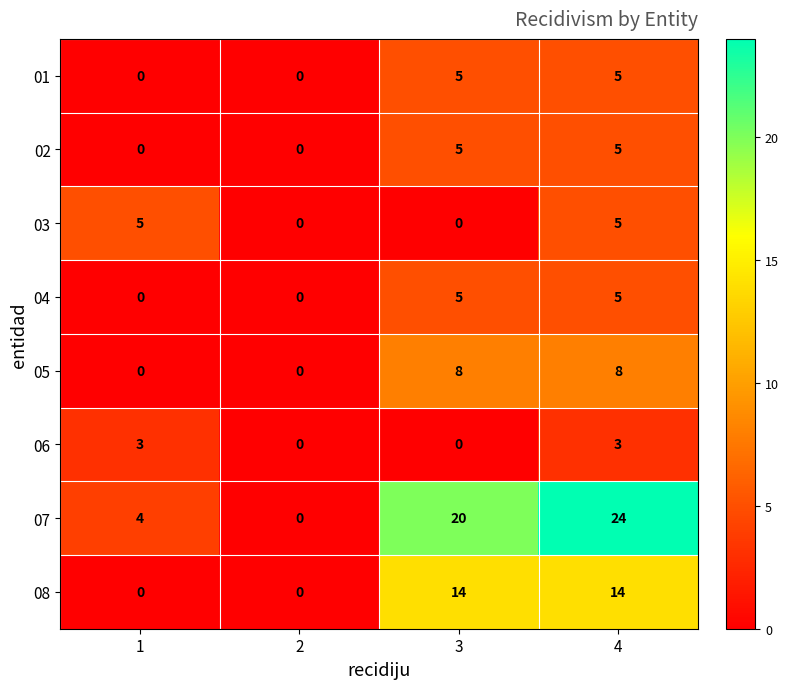

How many 03 values are between 0 and 5?

4